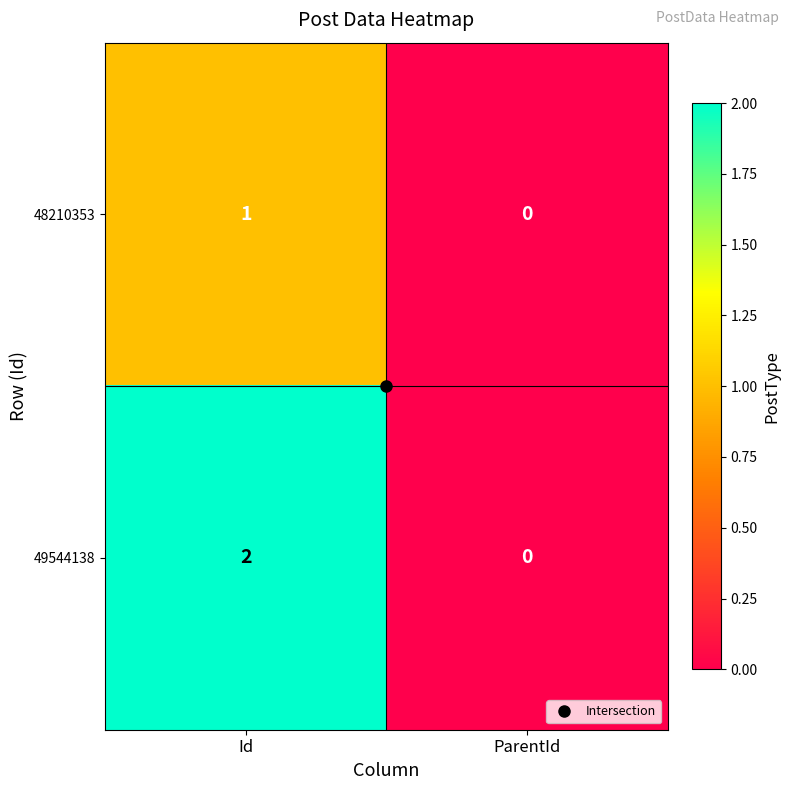

At which category does the chart reach its peak across all series?

Id